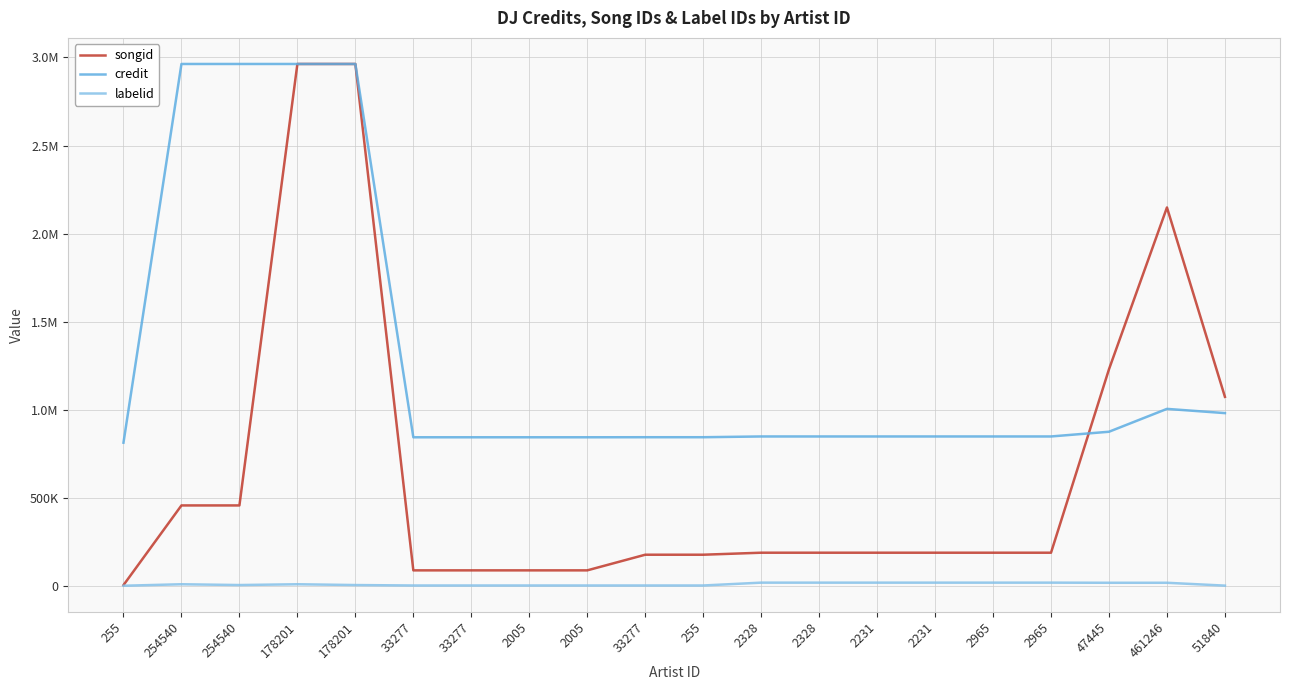

The value of songid at 2328 is 247409. True or false?

False